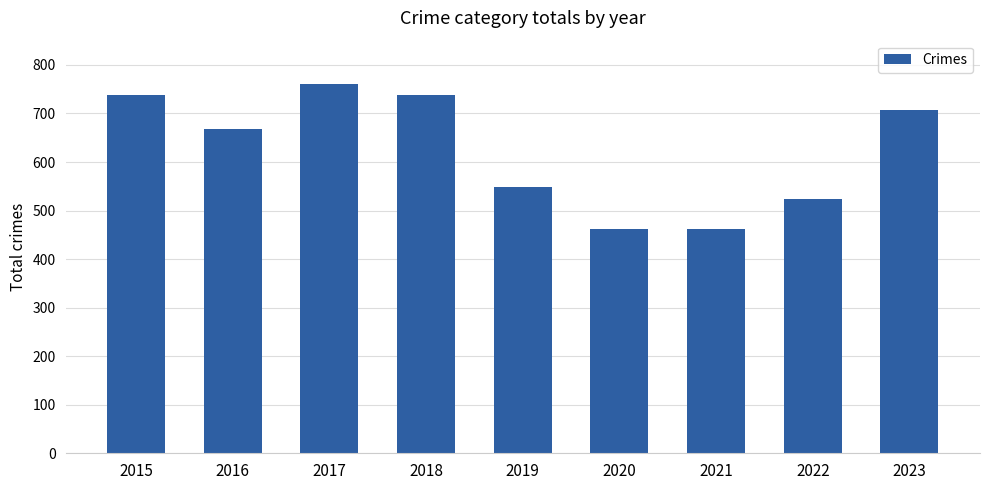

What is the minimum value shown in the chart?

462